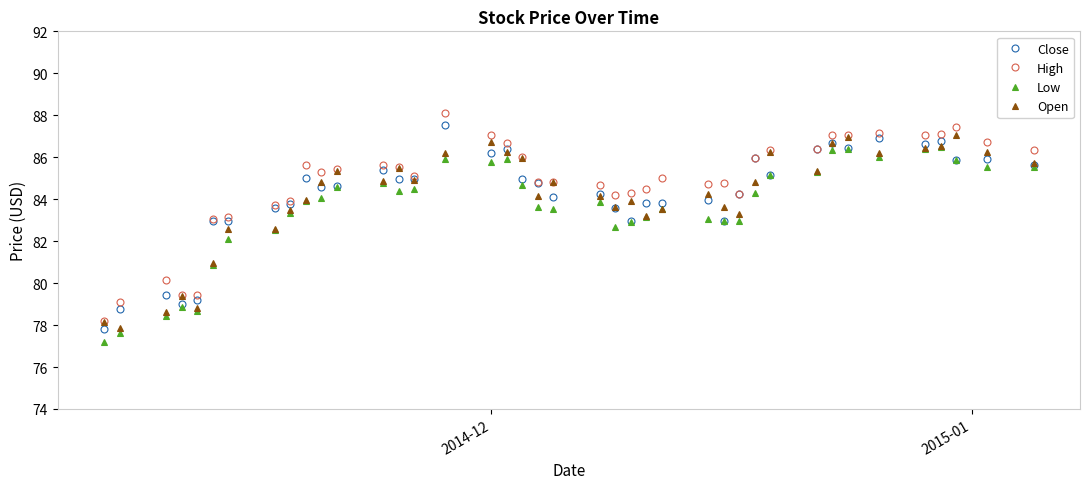

True or false: Close has more than 1 interior local peaks.

True